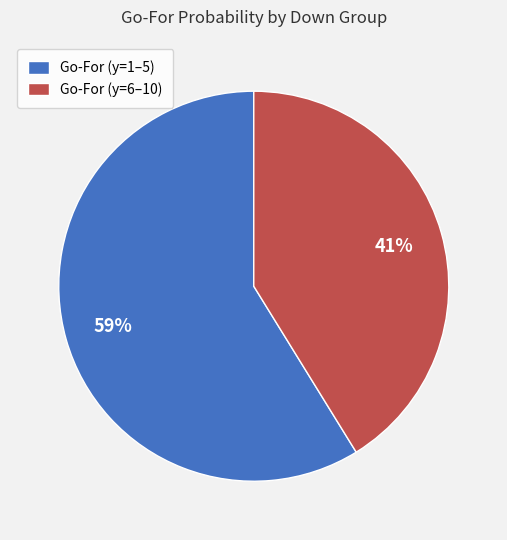

To the nearest percent, what is the combined percentage of Go-For (y=6–10) and Go-For (y=1–5)?

100%